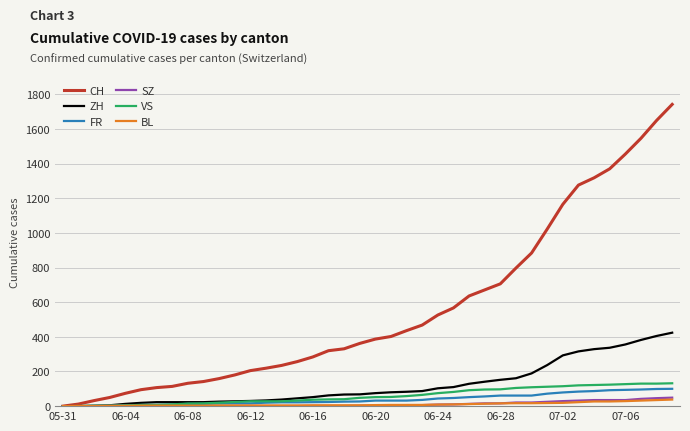

Which series has the largest range (max minus min)?

CH